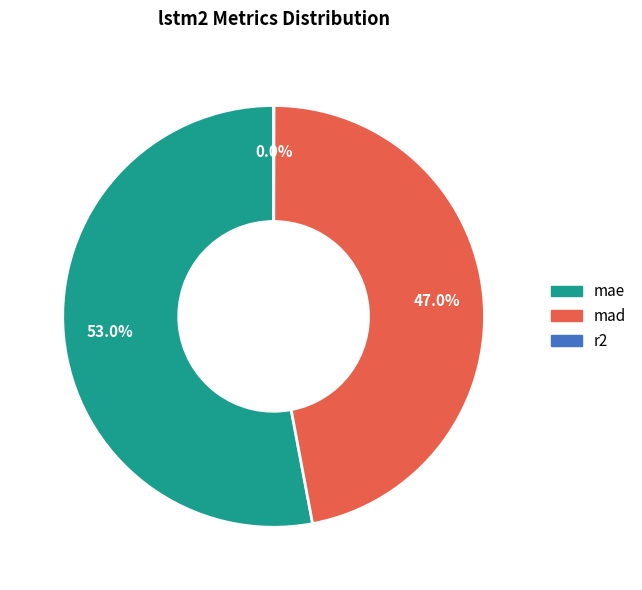

Is there a majority slice in this chart?

Yes